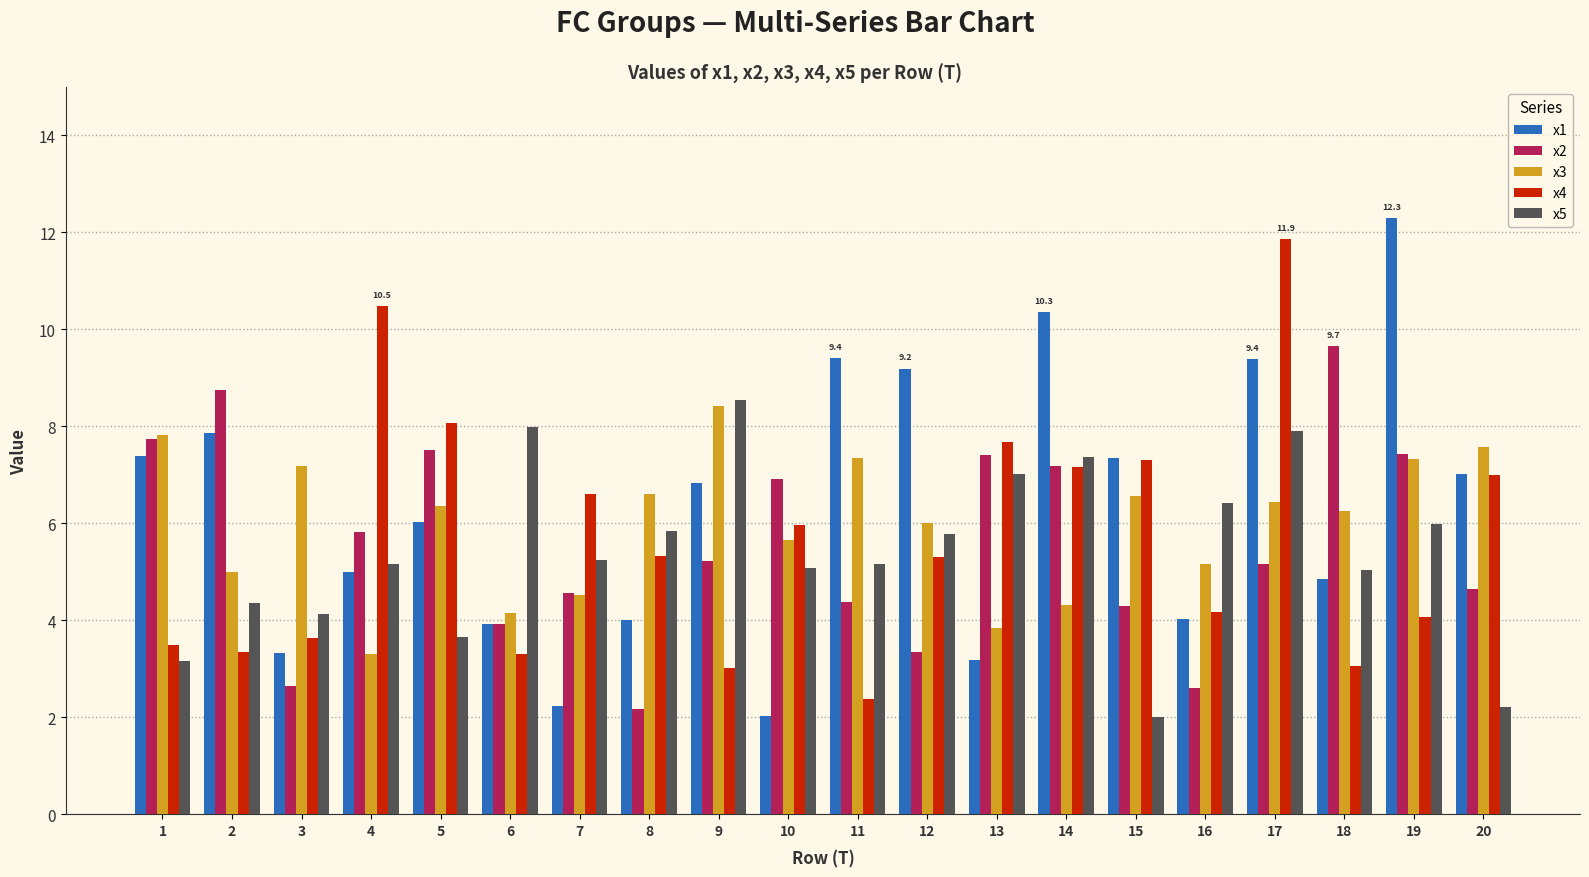

Between 9 and 20, which series saw the biggest shift?

x5